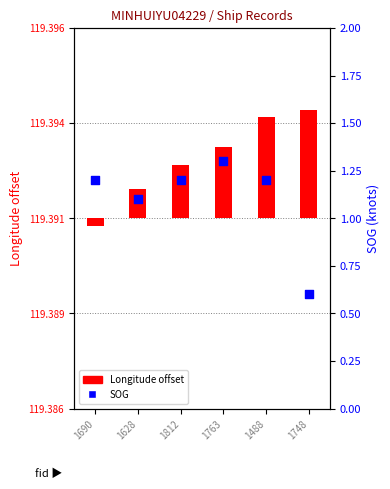

What are all the series names shown in the legend?

Longitude offset, SOG